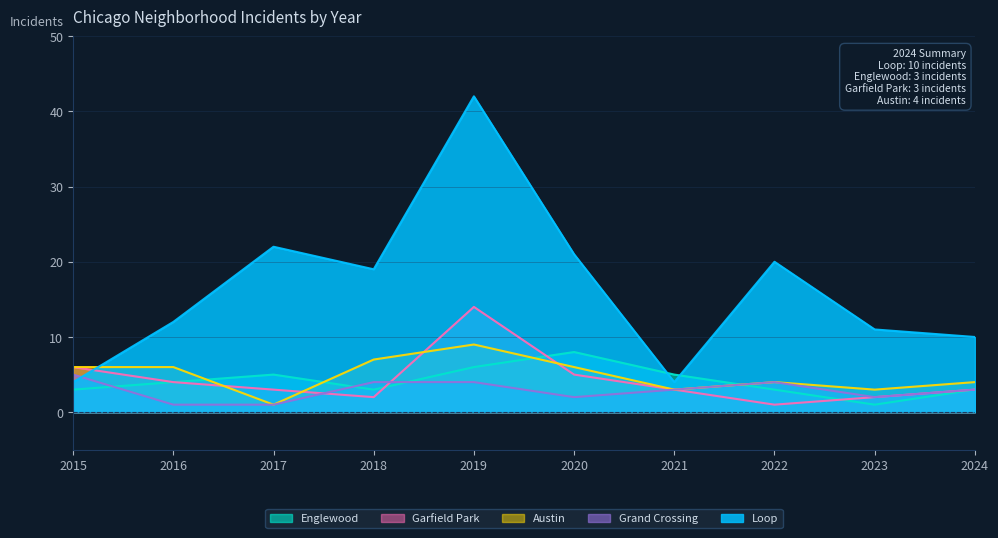

Where is the first local maximum for Garfield Park?

2019